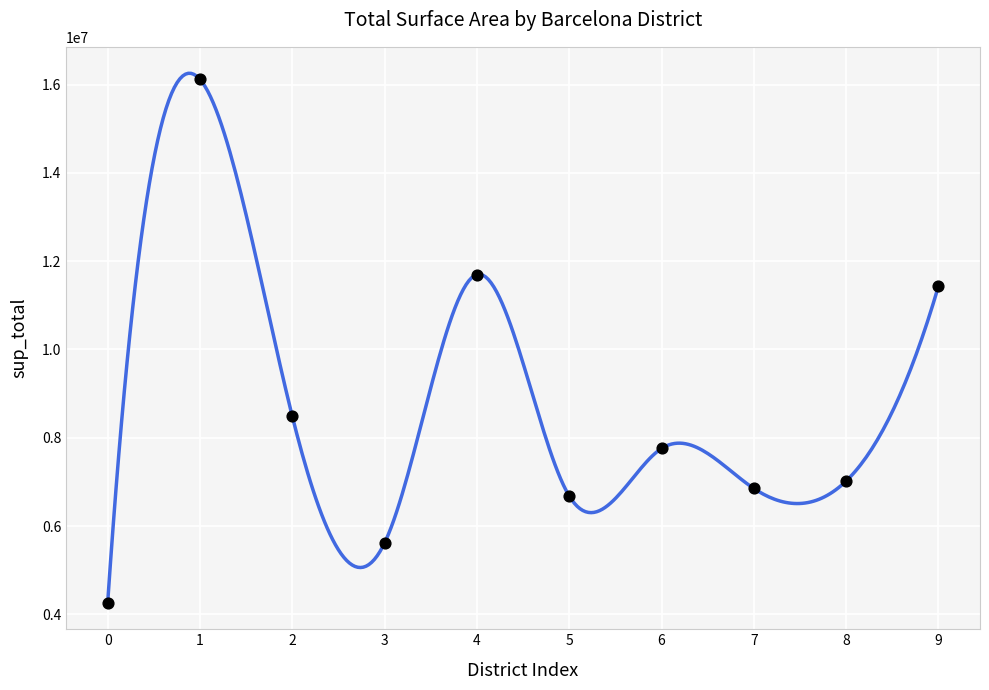

What Y value in the scatter plot is closest to 10190777?

11435173.5